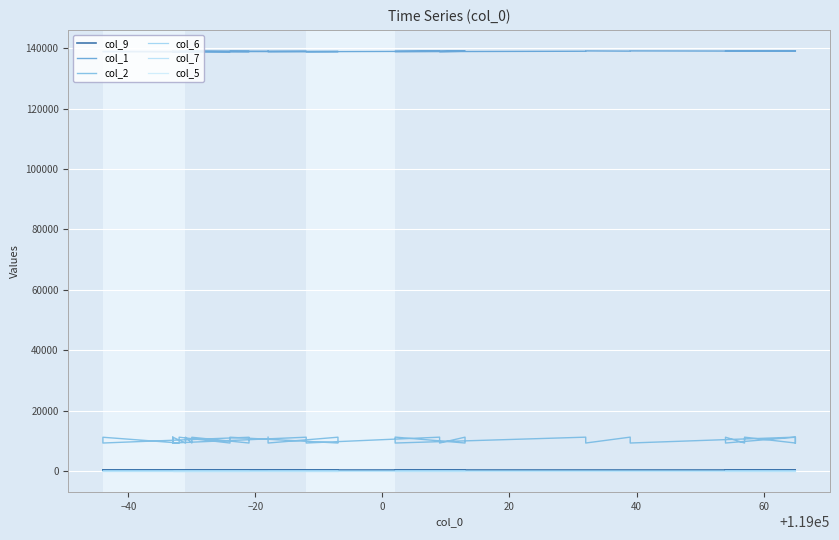

What is the maximum value shown in the chart?

139124.0